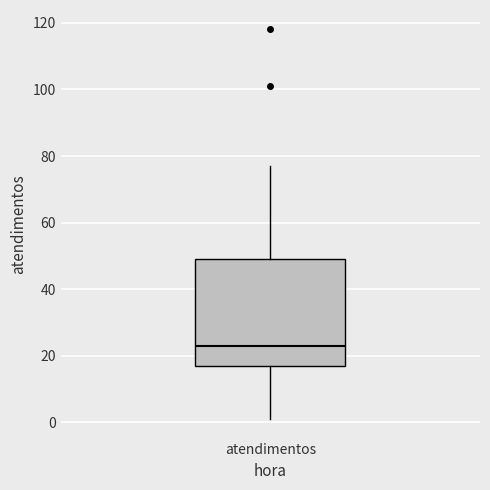

Read this box plot against the y-axis: the position of the median line, the range covered by the box, and the ends of both whiskers. The values are not printed on the chart, so give them approximately, as read against the axis.

median 24, box 18 to 50, whiskers 2 to 78